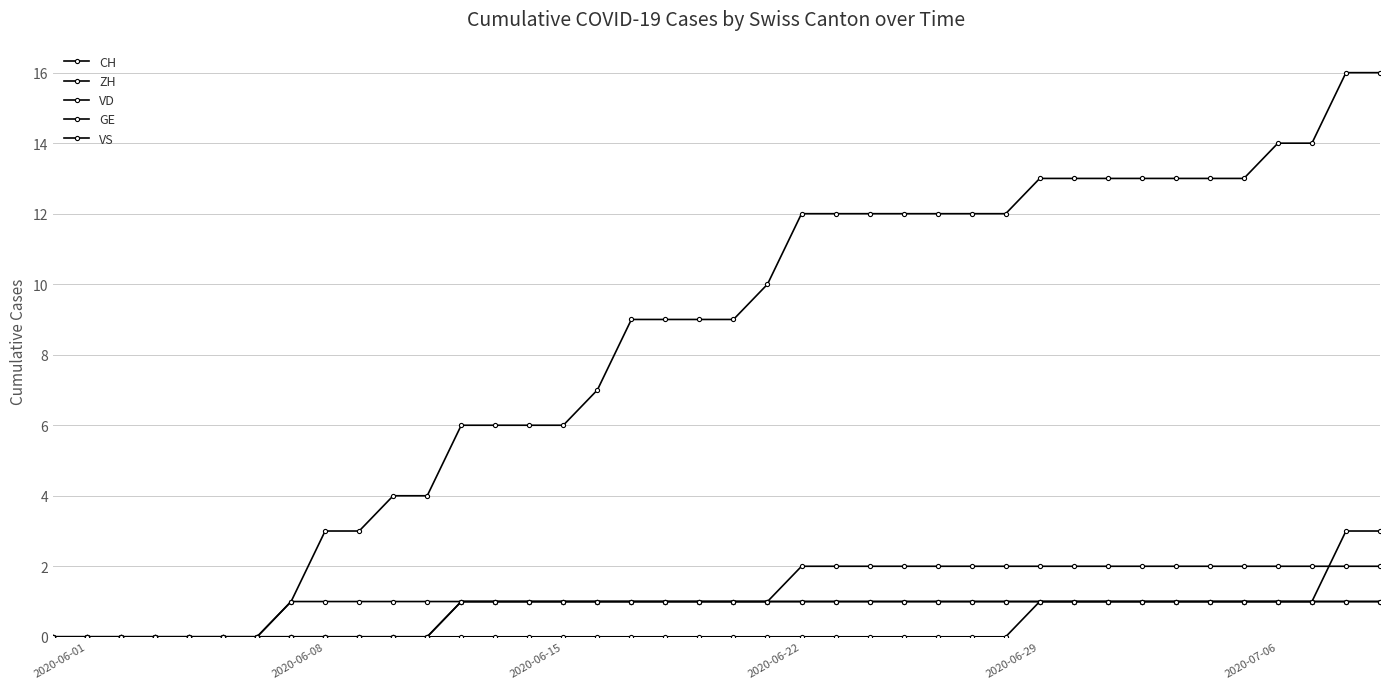

Is this an area chart (filled region under the line)?

No